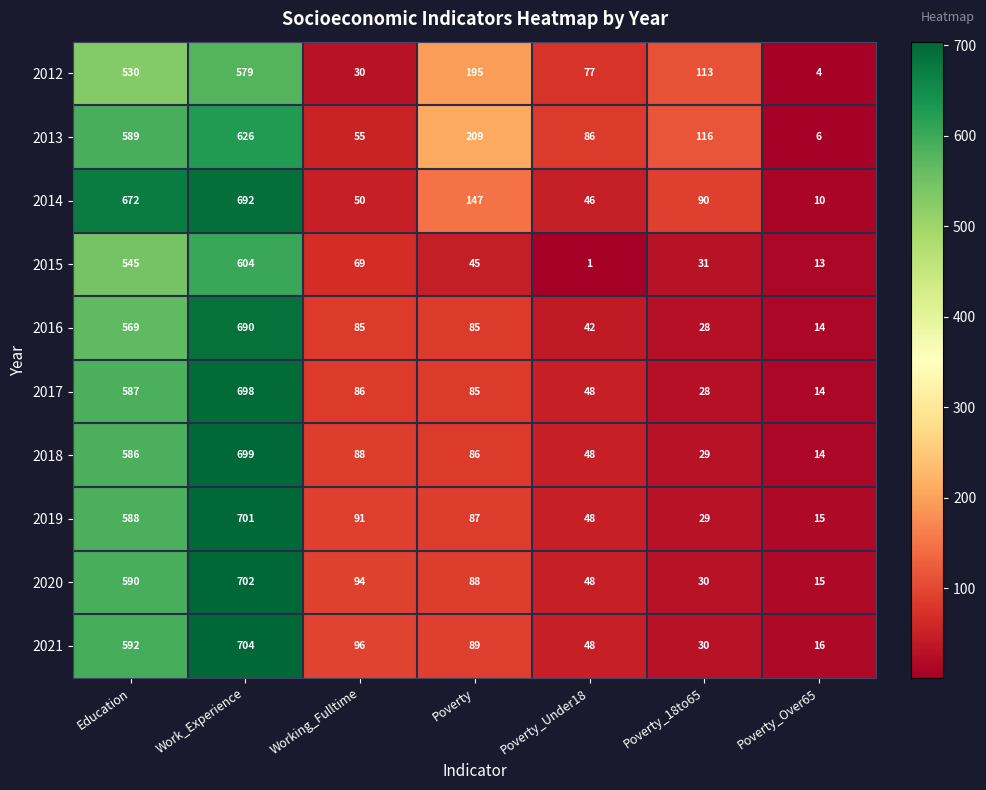

What is the maximum value shown in the chart?

704